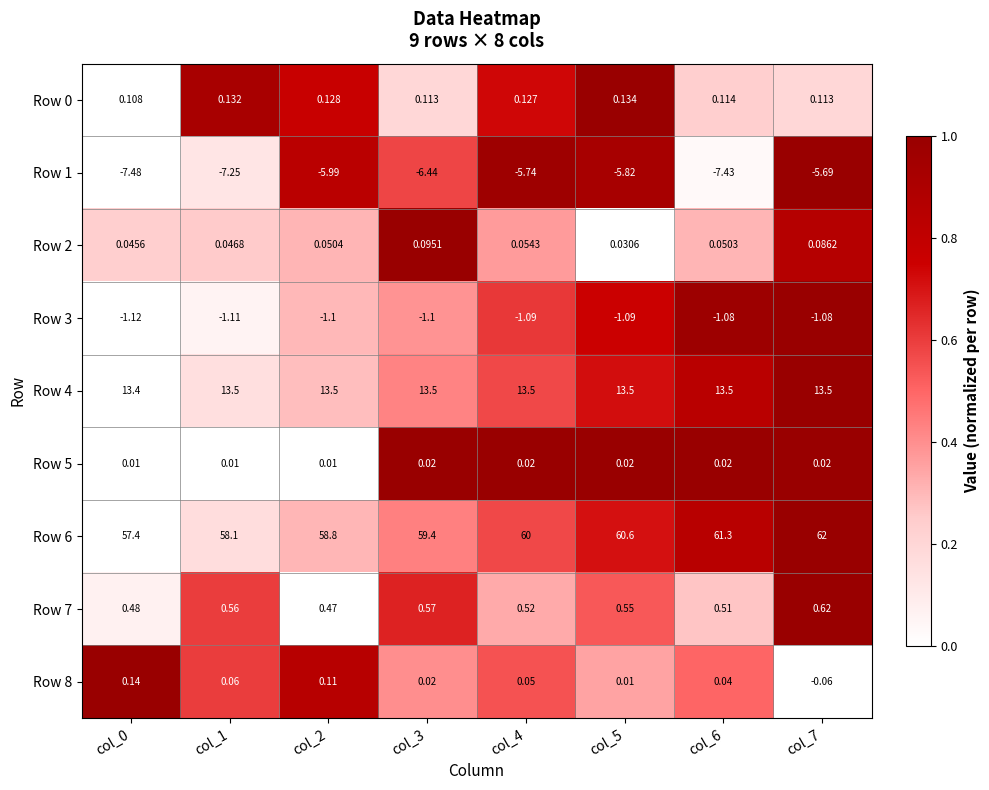

Is the value of Row 2 at col_6 greater than the value of Row 5 at col_3?

Yes